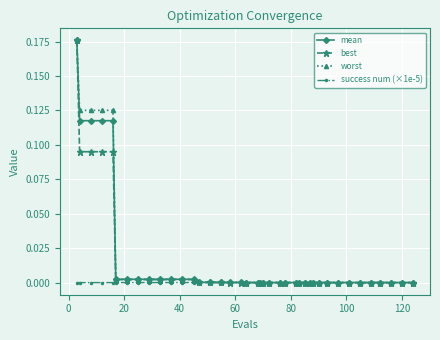

Which series has the widest spread of values?

best